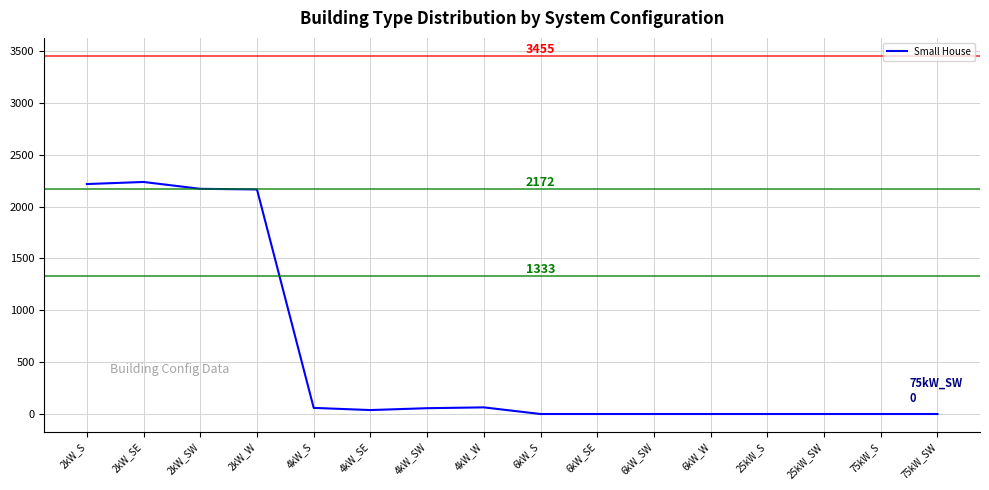

What is the difference between the maximum and minimum values?

2238